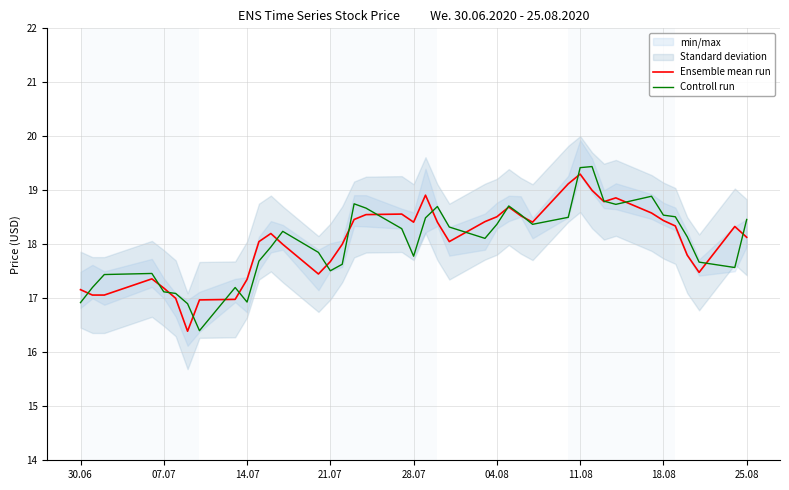

True or false: Controll run and Ensemble mean run cross at least once.

True